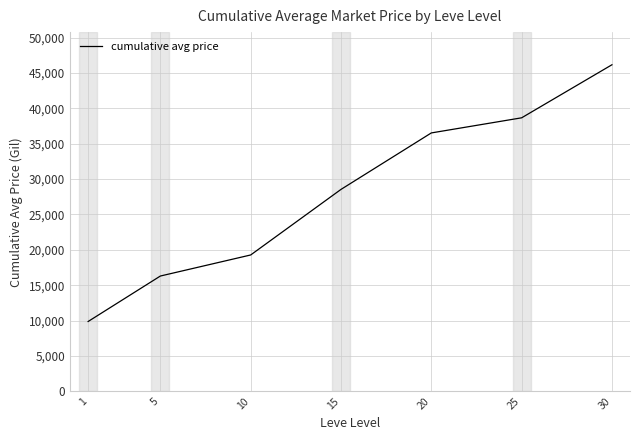

What is the greatest value displayed?

46160.9